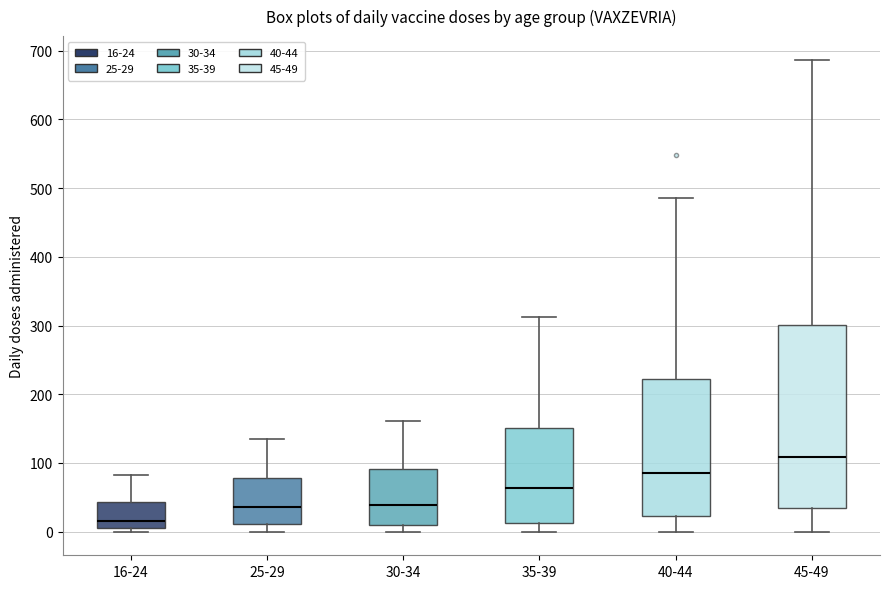

Reading left to right, read every box against the y-axis: the position of its median line, the range the box covers, and the ends of its whiskers. The values are not printed on the chart, so give them approximately, as read against the axis.

16-24: median 20, box 10 to 40, whiskers 0 to 80
25-29: median 40, box 10 to 80, whiskers 0 to 140
30-34: median 40, box 10 to 90, whiskers 0 to 160
35-39: median 60, box 10 to 150, whiskers 0 to 310
40-44: median 90, box 20 to 220, whiskers 0 to 490
45-49: median 110, box 30 to 300, whiskers 0 to 690